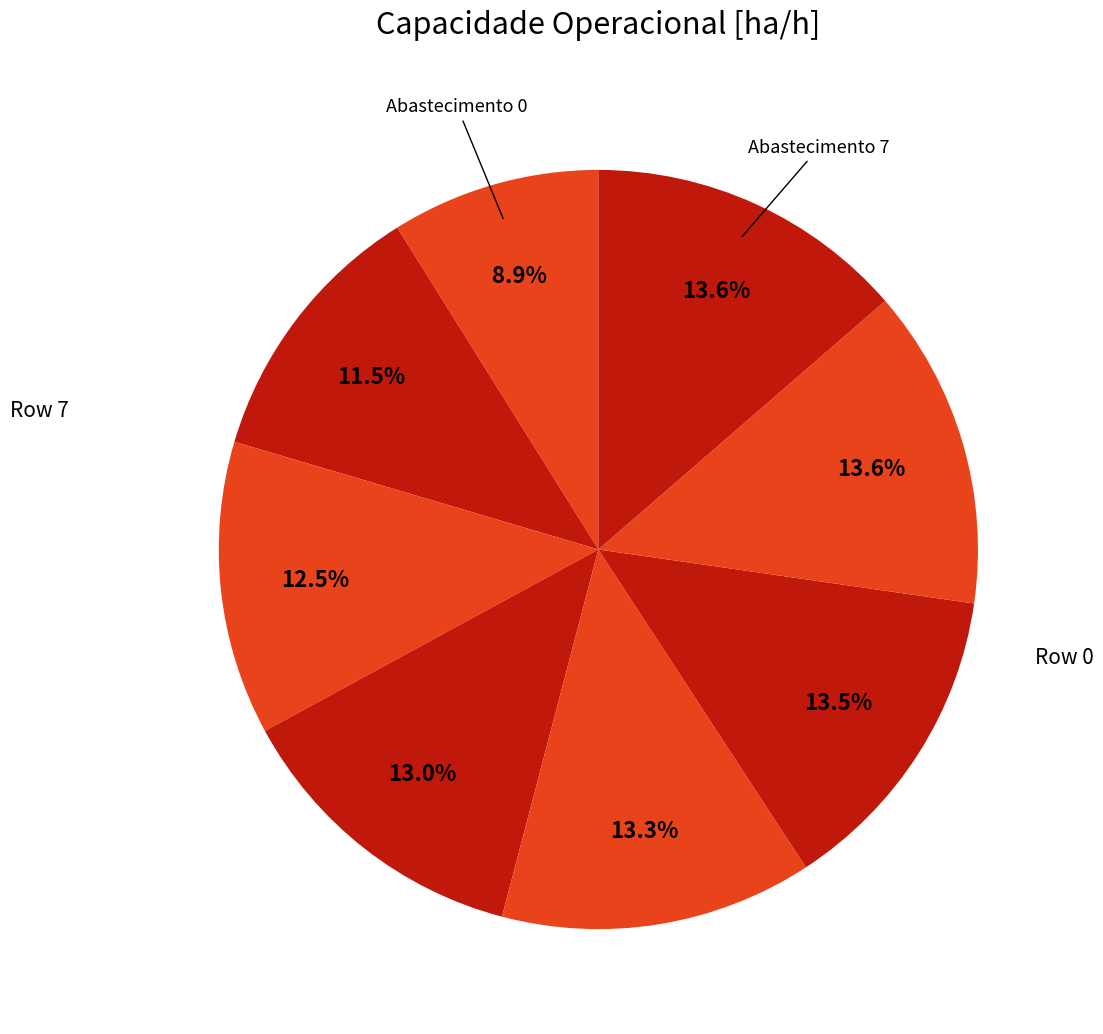

Rank the categories by value from highest to lowest.

6, 7, 5, 4, 3, 2, 1, 0